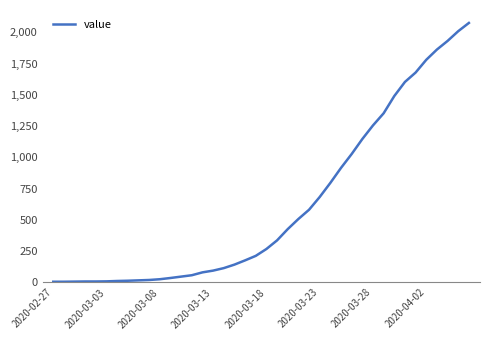

What is the difference between the maximum and minimum values?

2071